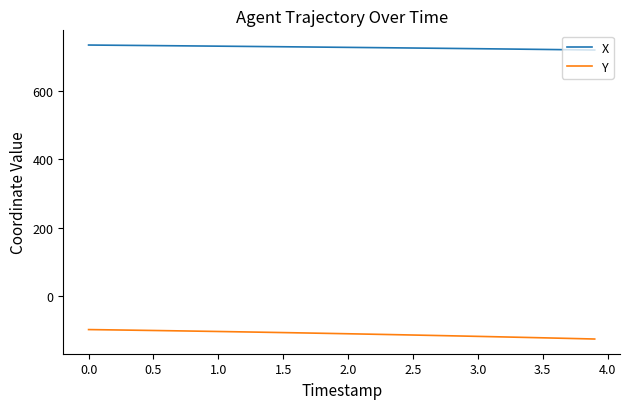

What is the difference between the maximum and minimum values in the Y series?

27.6